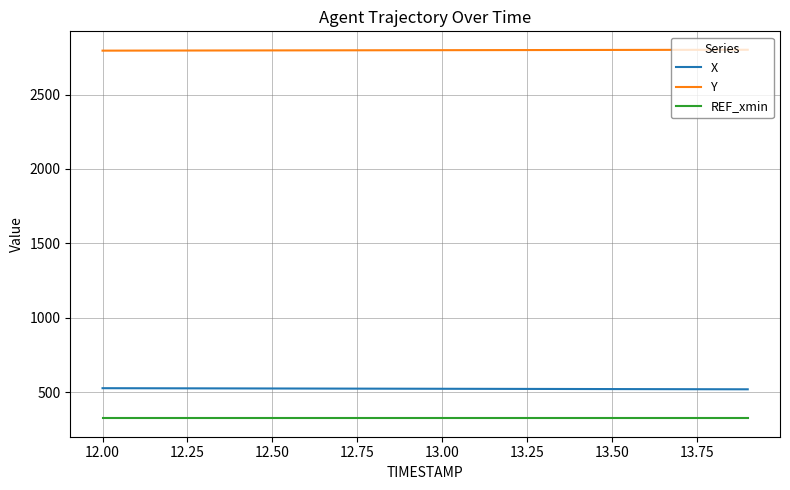

True or false: Y and X cross at least once.

False